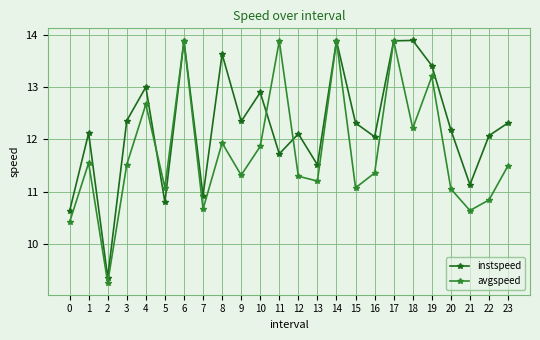

What is the sum of the instspeed values at 4 and 5?

23.8